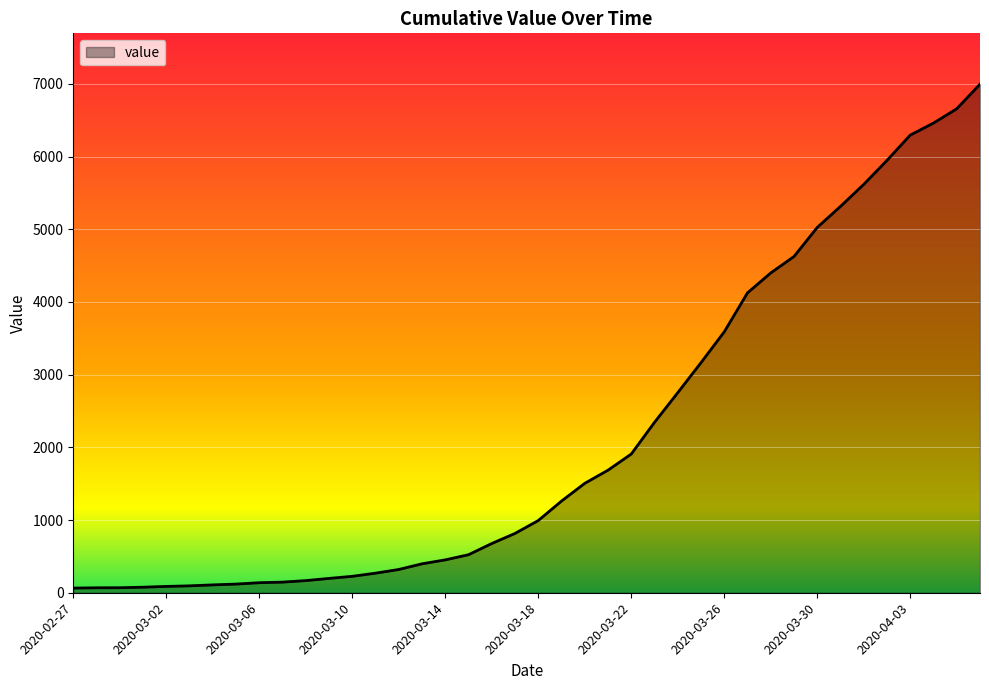

What is the difference between the maximum and minimum values?

6931